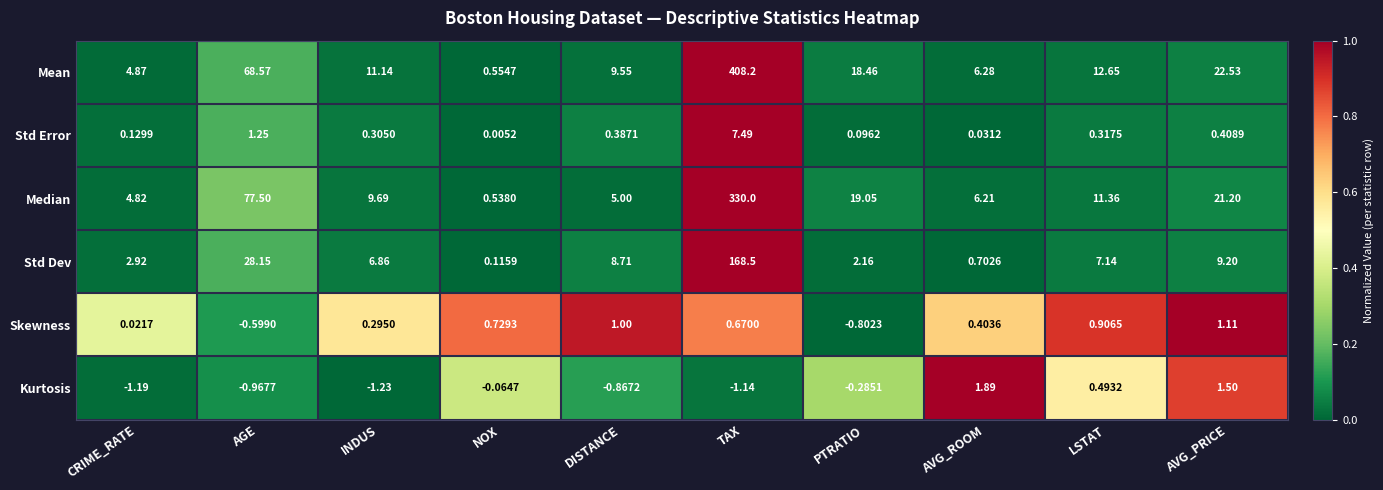

Which series changed the most between INDUS and AVG_PRICE?

Median